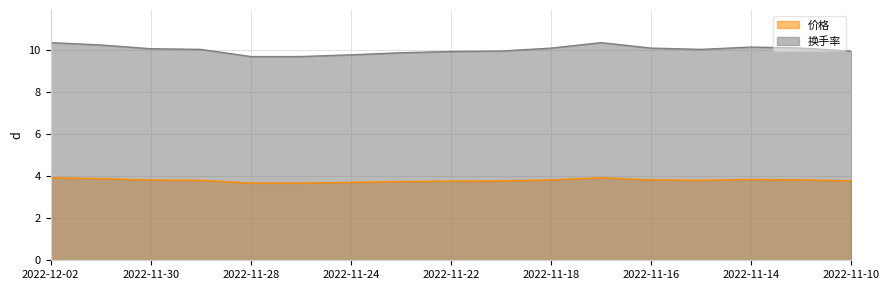

True or false: 换手率 and 价格 intersect in this chart.

False